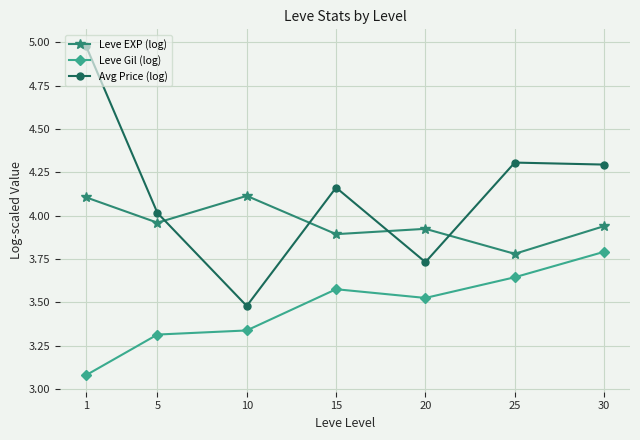

Which category has the lowest value across all series?

1